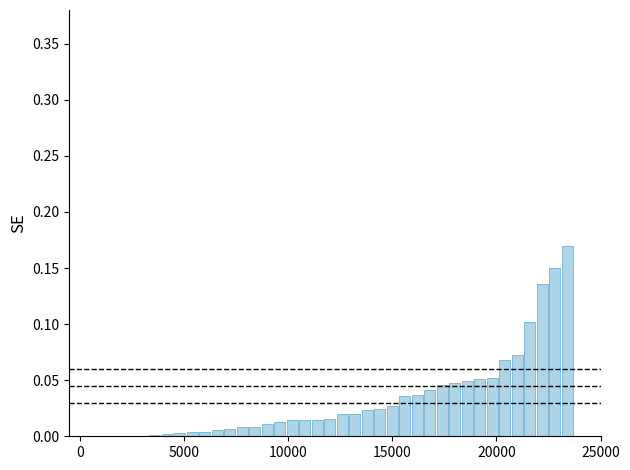

What is the sum of all values?

1.3